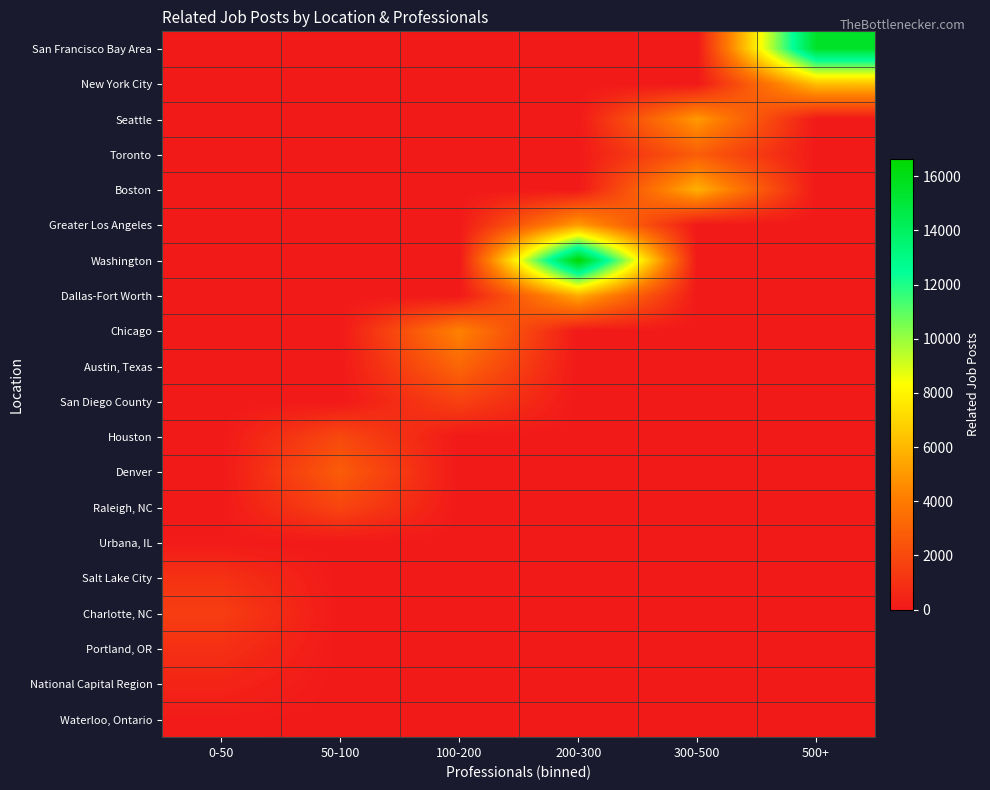

What is the maximum value shown in the chart?

16636